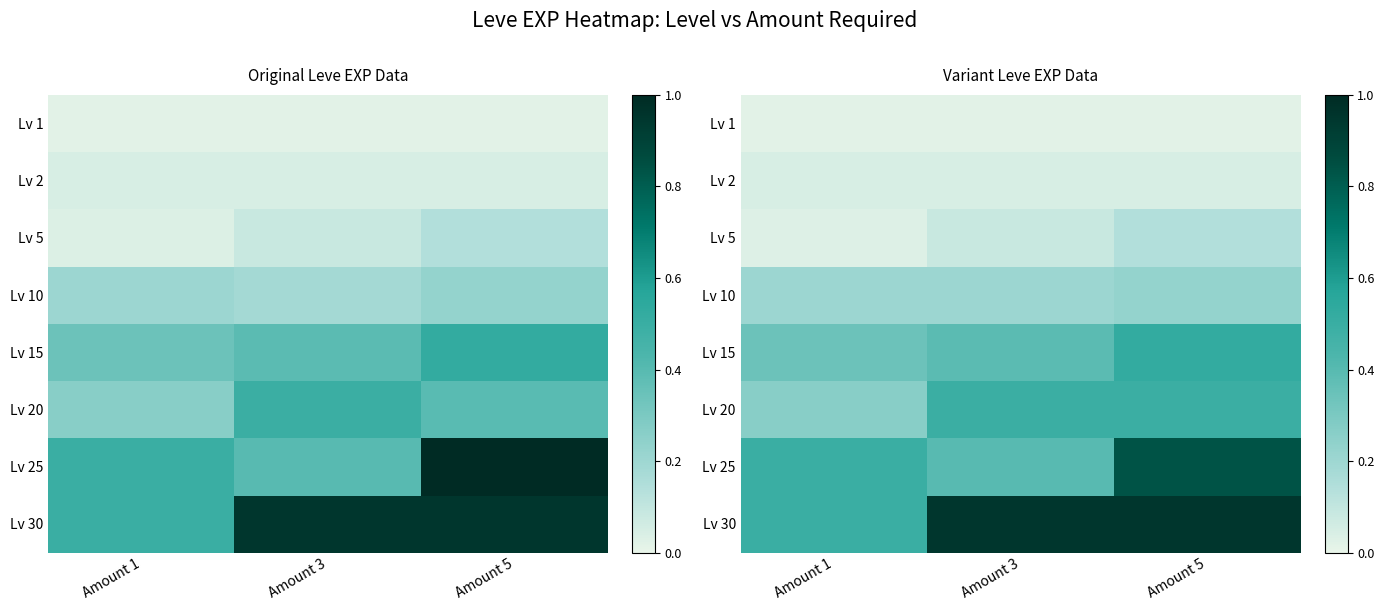

Is it true that Lv 20 equals 0.7 at Amount 3?

False